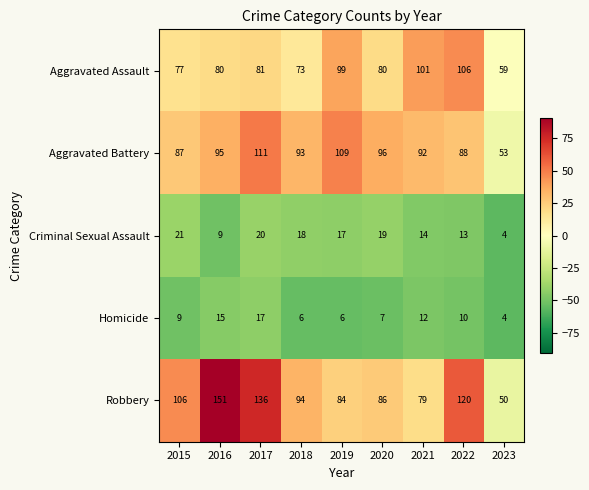

Rank the series by their maximum value, from lowest to highest.

Homicide, Criminal Sexual Assault, Aggravated Assault, Aggravated Battery, Robbery